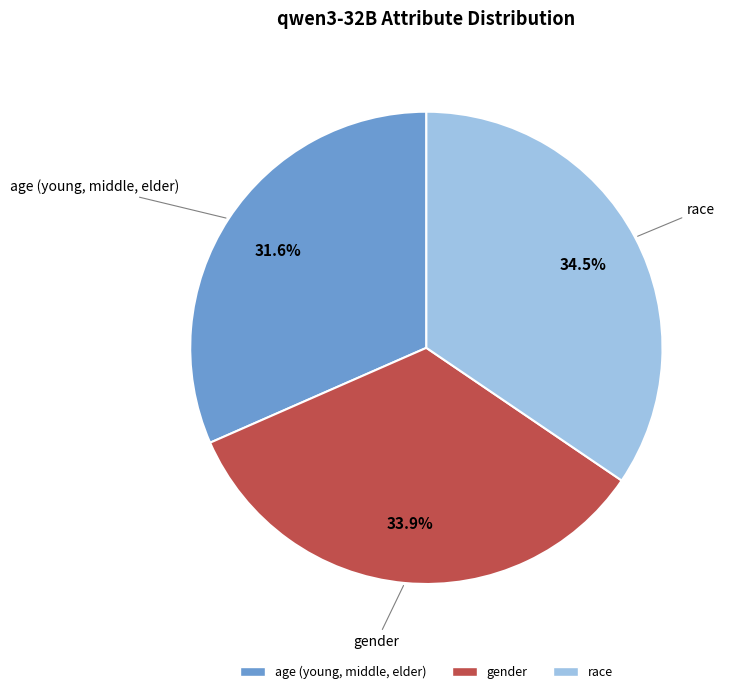

What percentage do race and age (young, middle, elder) together represent?

66.1%